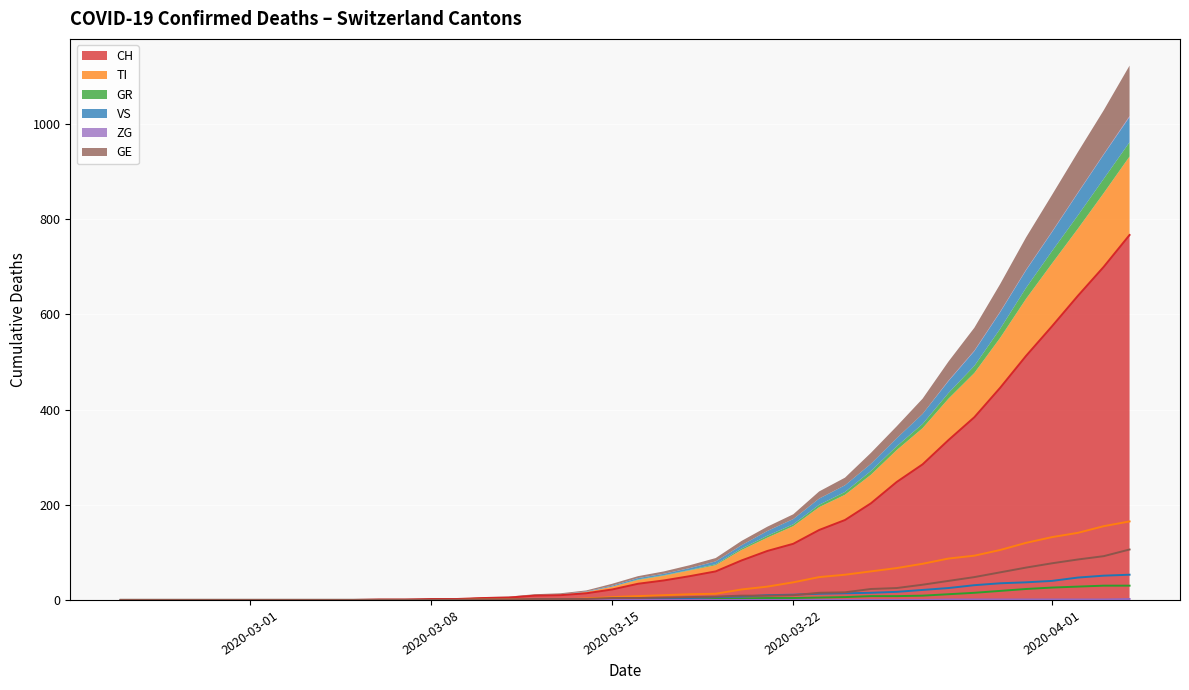

What is the maximum value for CH?

767